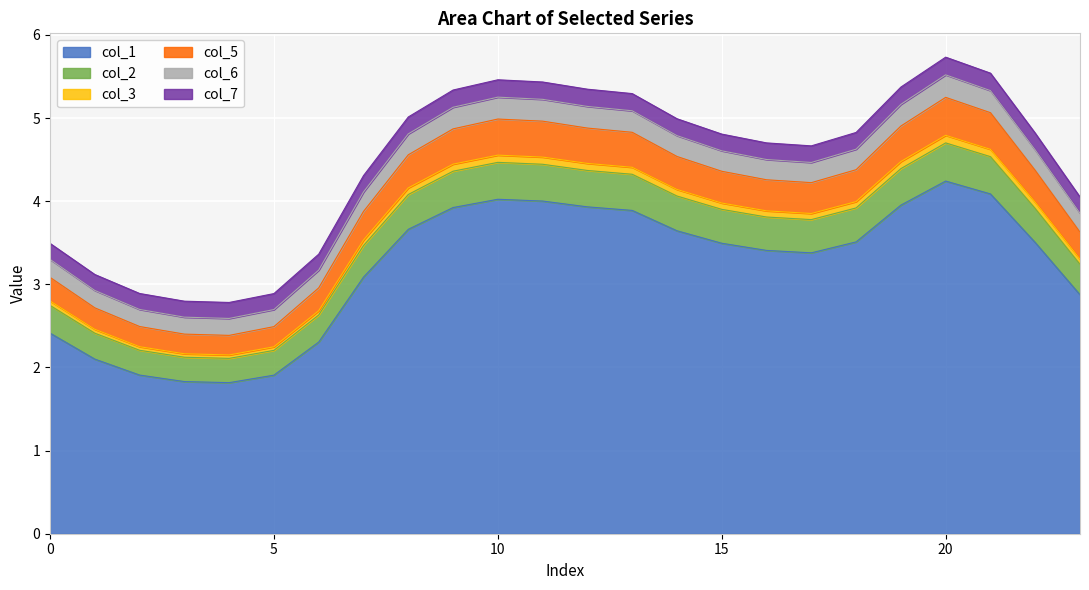

What is the highest value of the col_1 series?

4.2